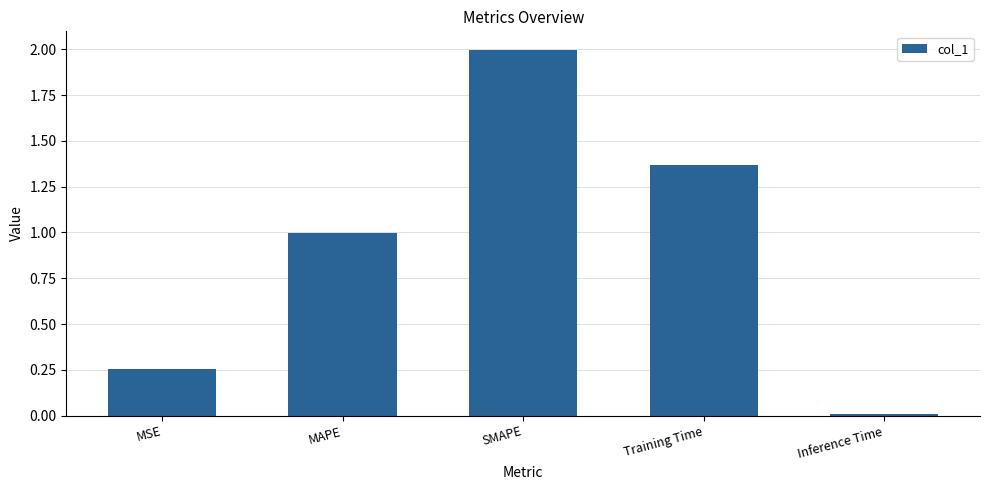

The value at MSE is 0.1. True or false?

False